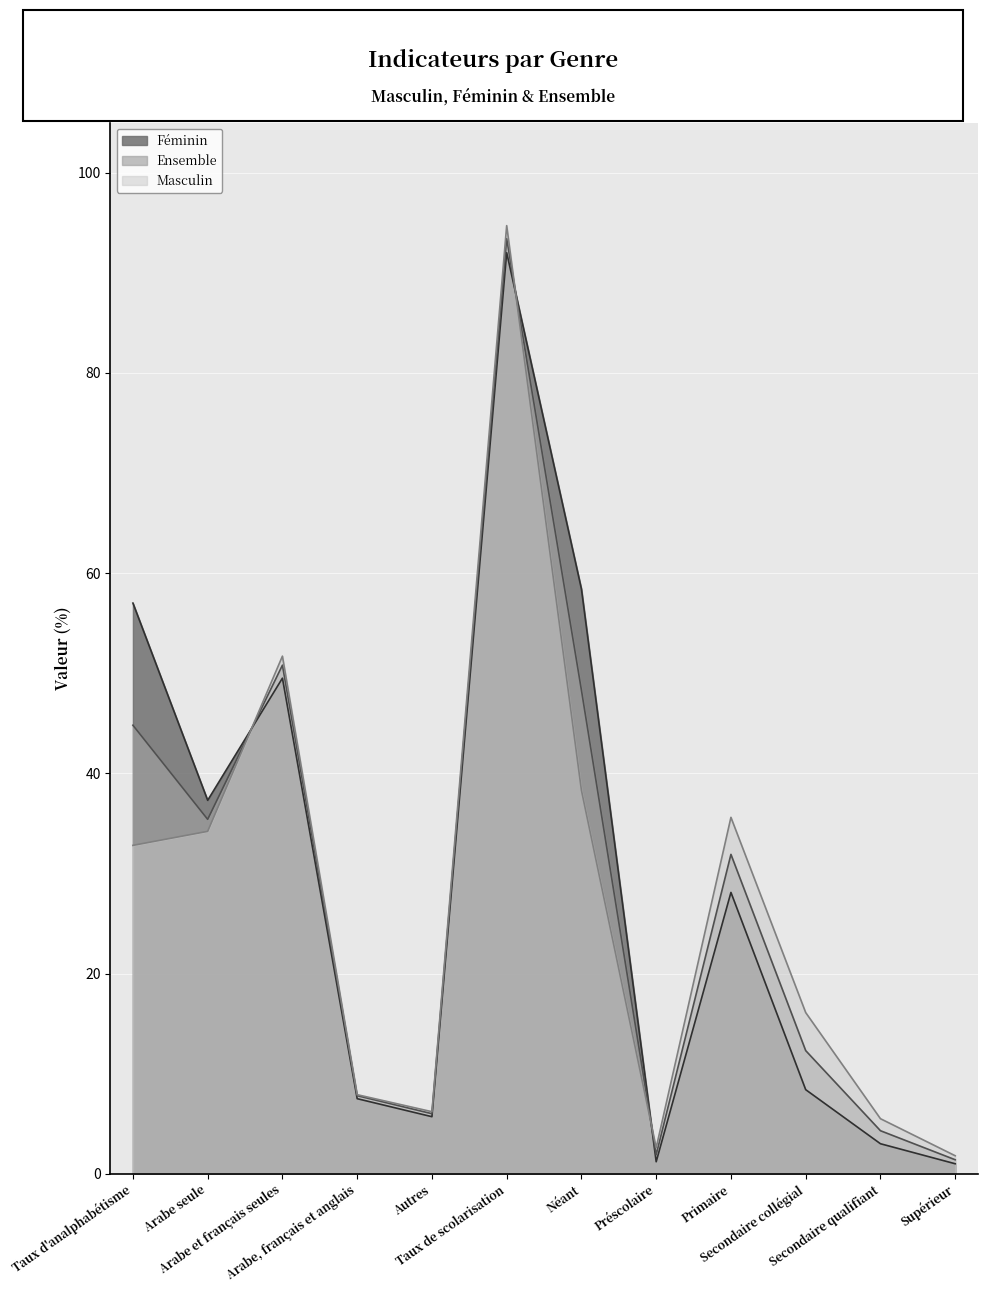

What is the maximum value shown in the chart?

94.7